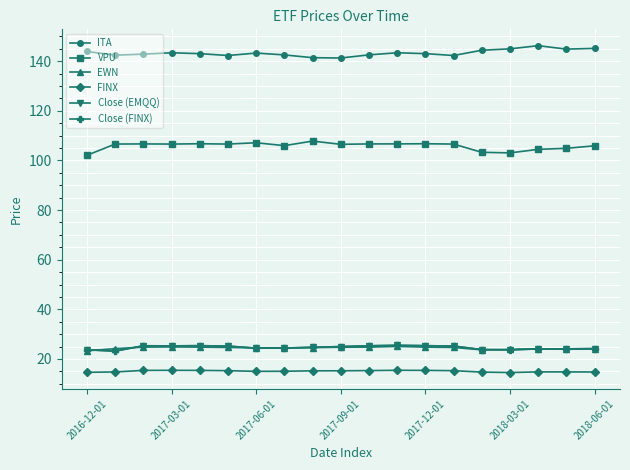

Does the chart have visible grid lines?

Yes